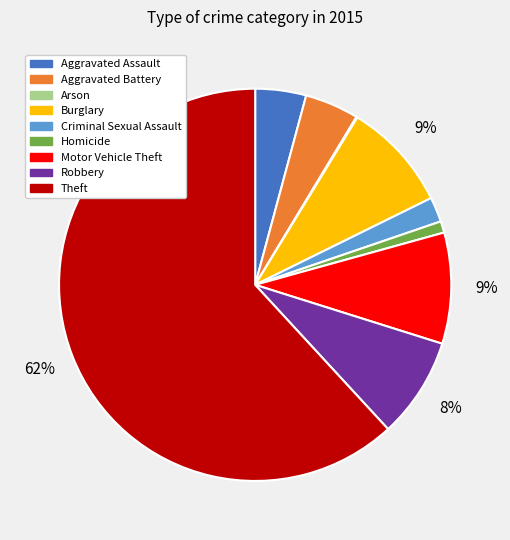

Which slice represents more than half of the pie?

Theft